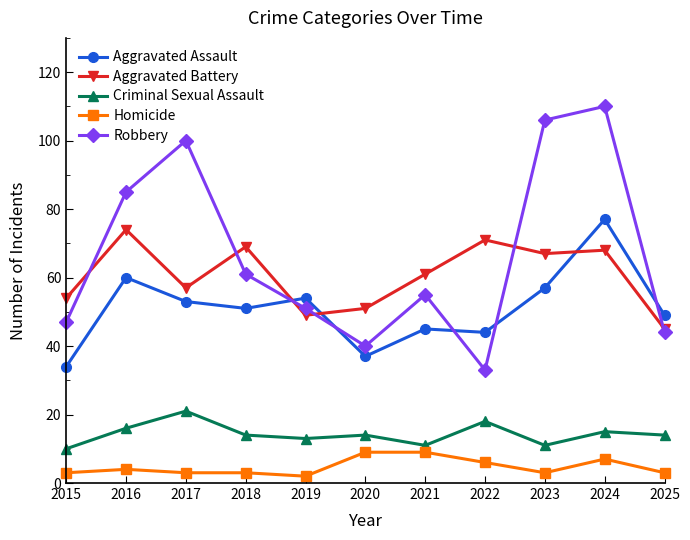

What is the total value across all series at 2018?

198